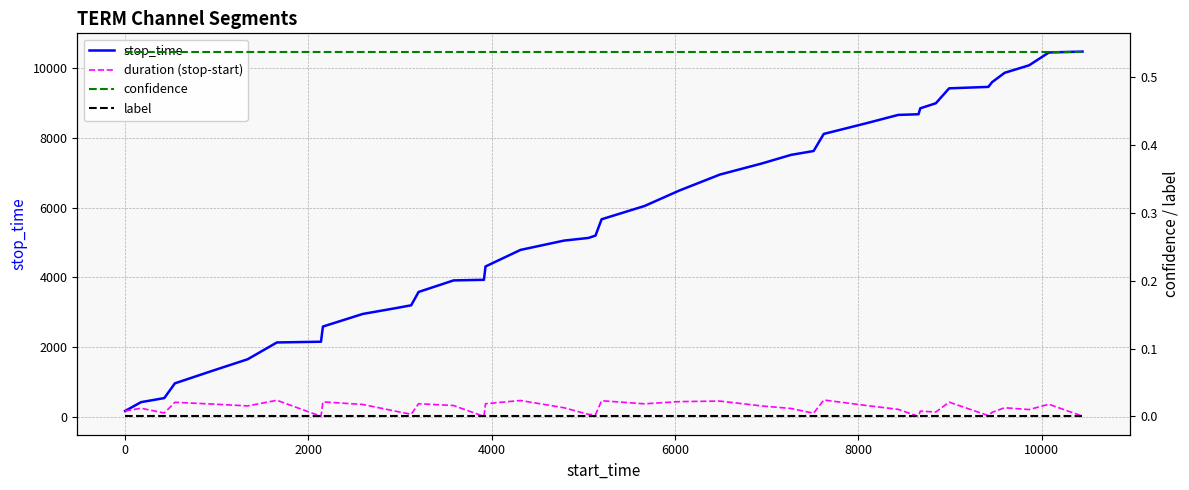

What is the minimum value for confidence?

0.5